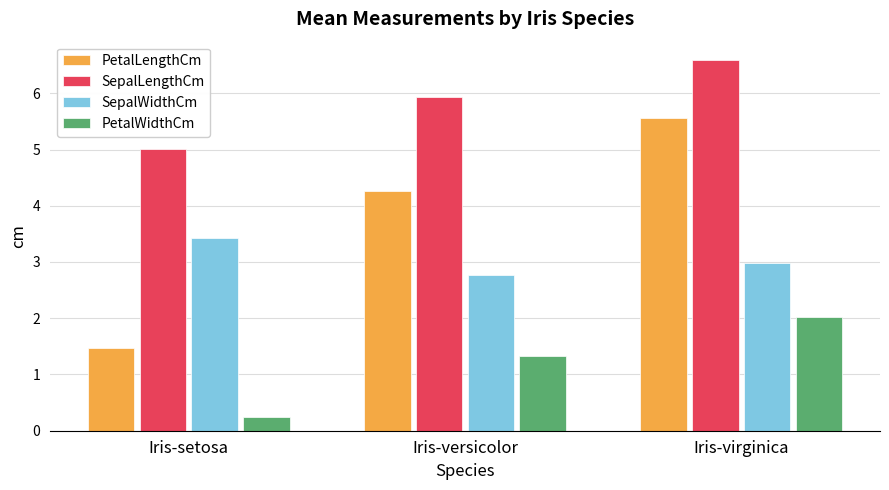

Which series has the largest range (max minus min)?

PetalLengthCm